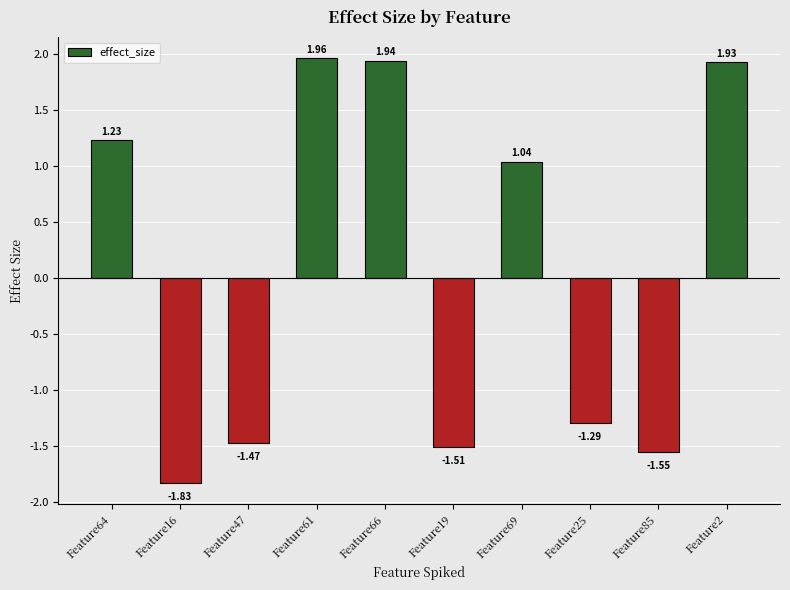

Is it true that the value at Feature16 is -2.8?

False